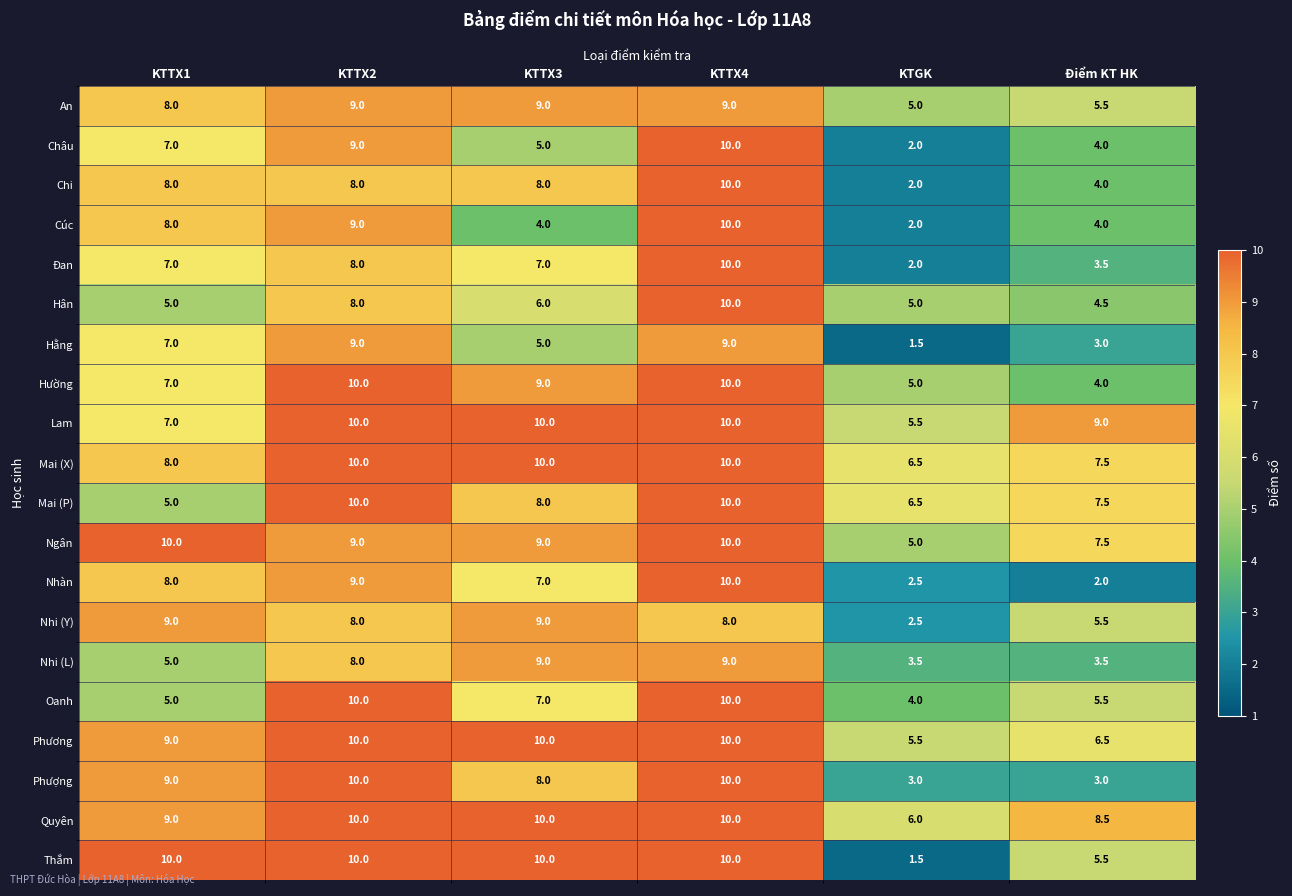

Which series has the largest range (max minus min)?

Thắm